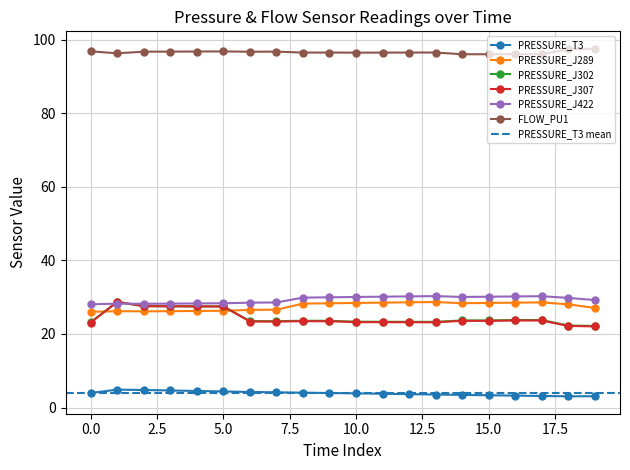

Read the PRESSURE_J289 value at 17.

28.6